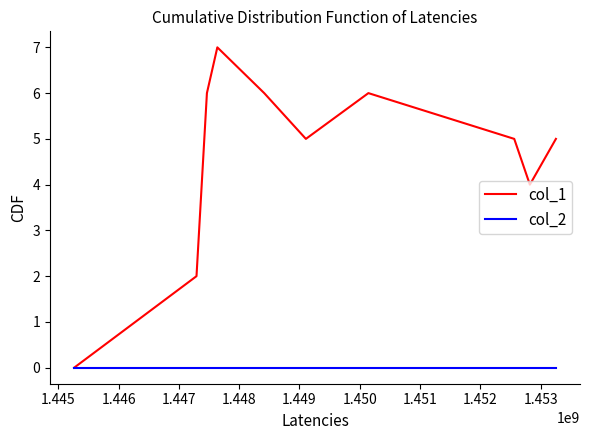

Which series has the largest range (max minus min)?

col_1